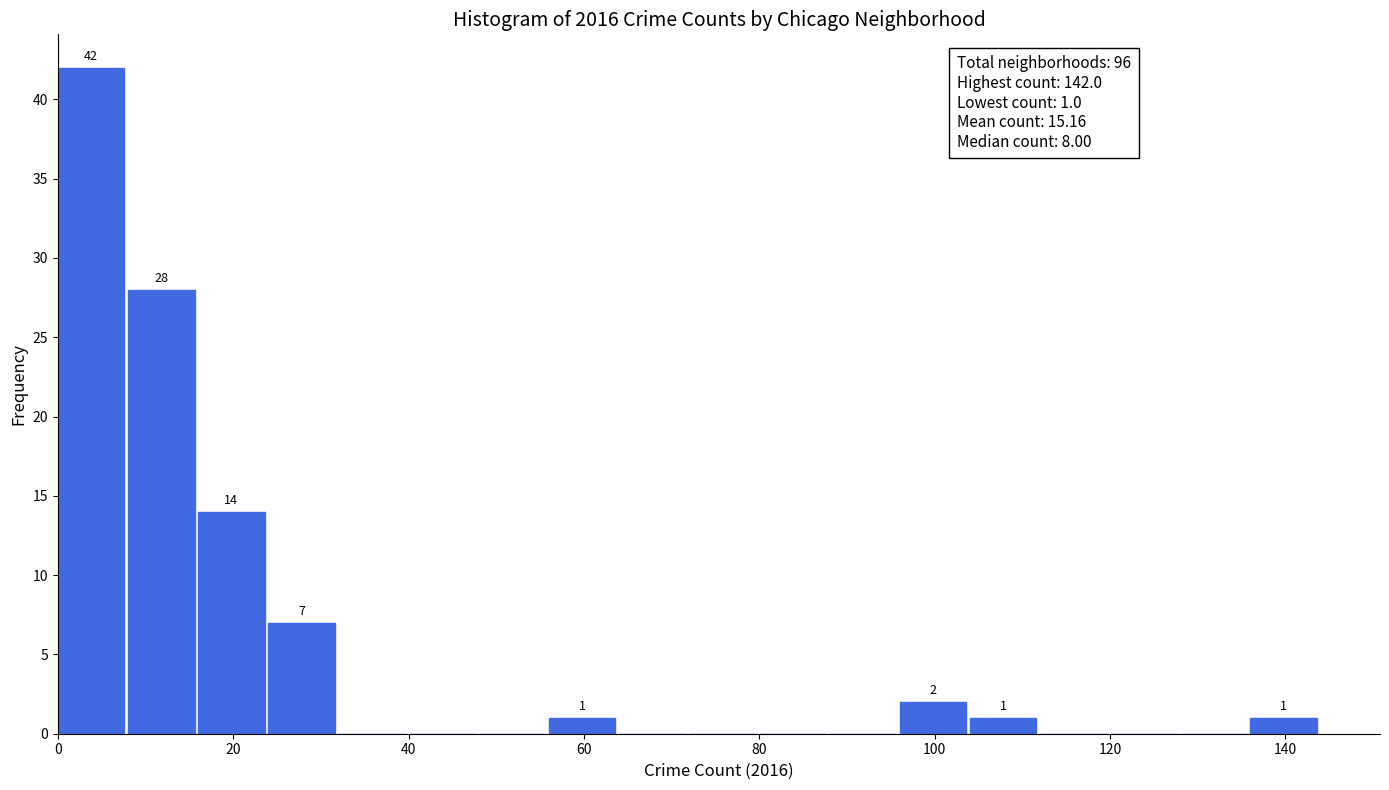

Over which range of the x-axis is the bar tallest?

0 to 8